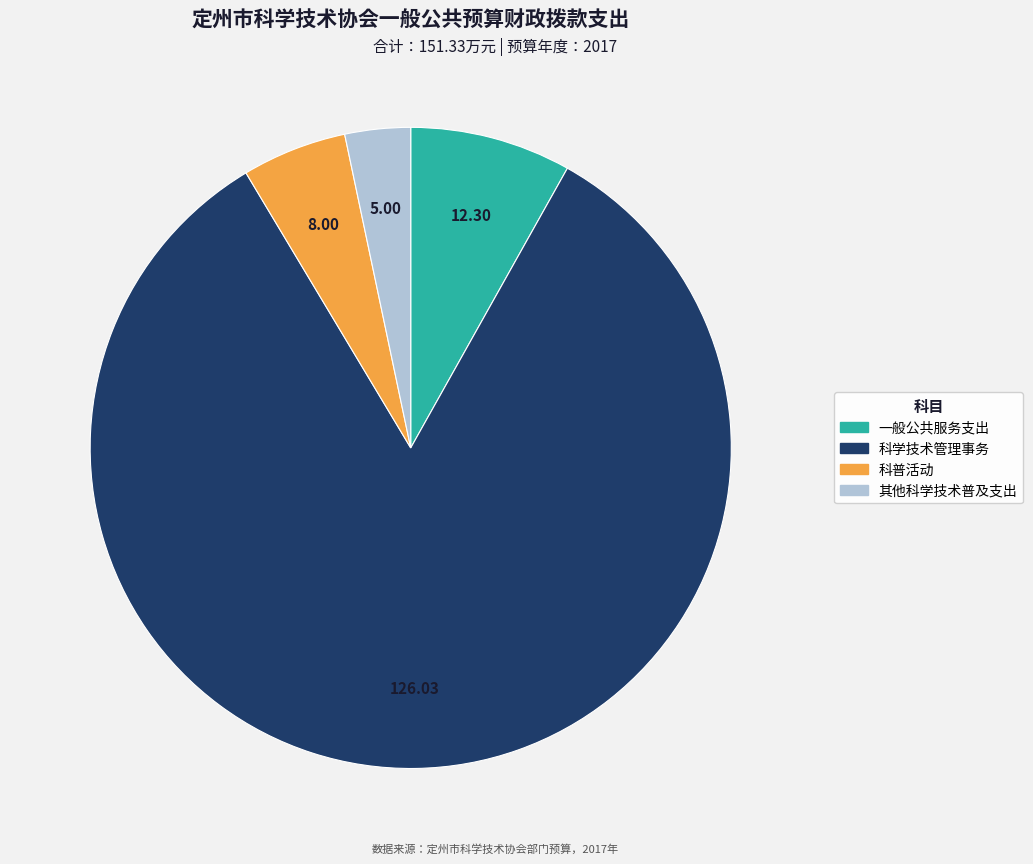

Approximately how many times larger is the value at 科学技术管理事务 compared to 一般公共服务支出?

10.2